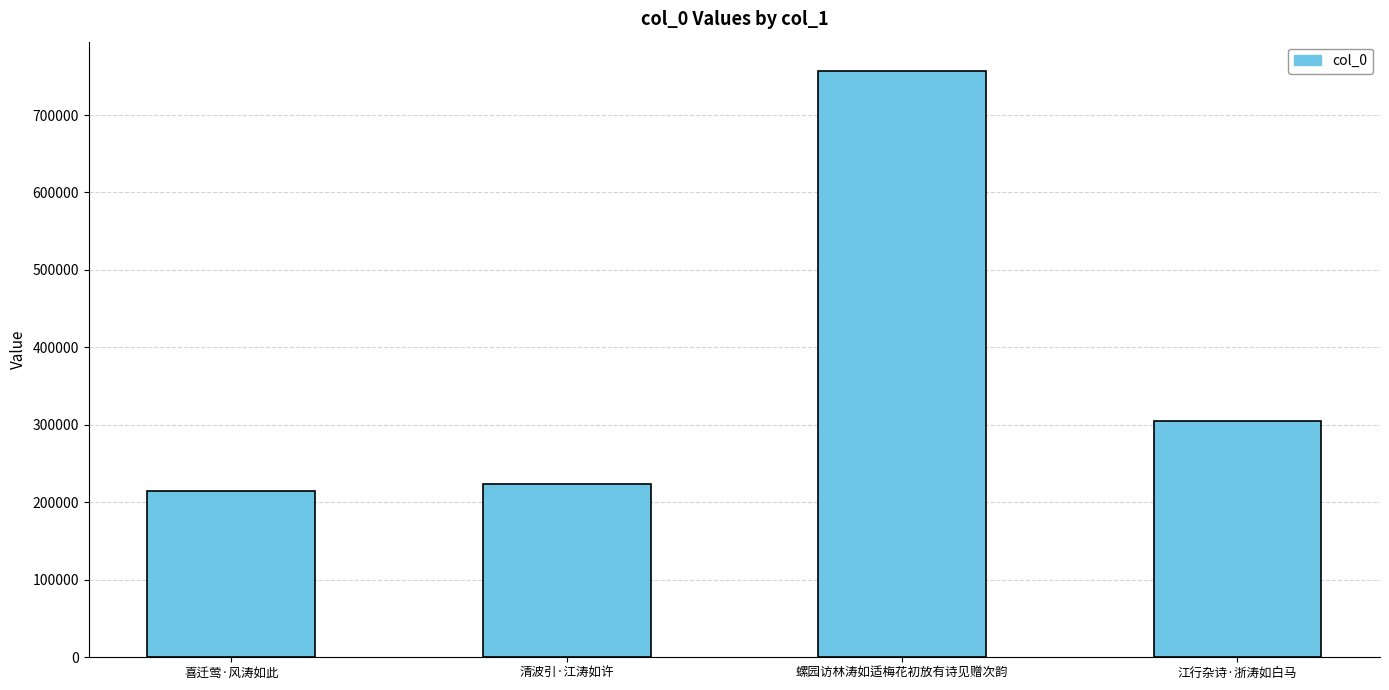

Which category has the lowest value across all series?

喜迁莺·风涛如此